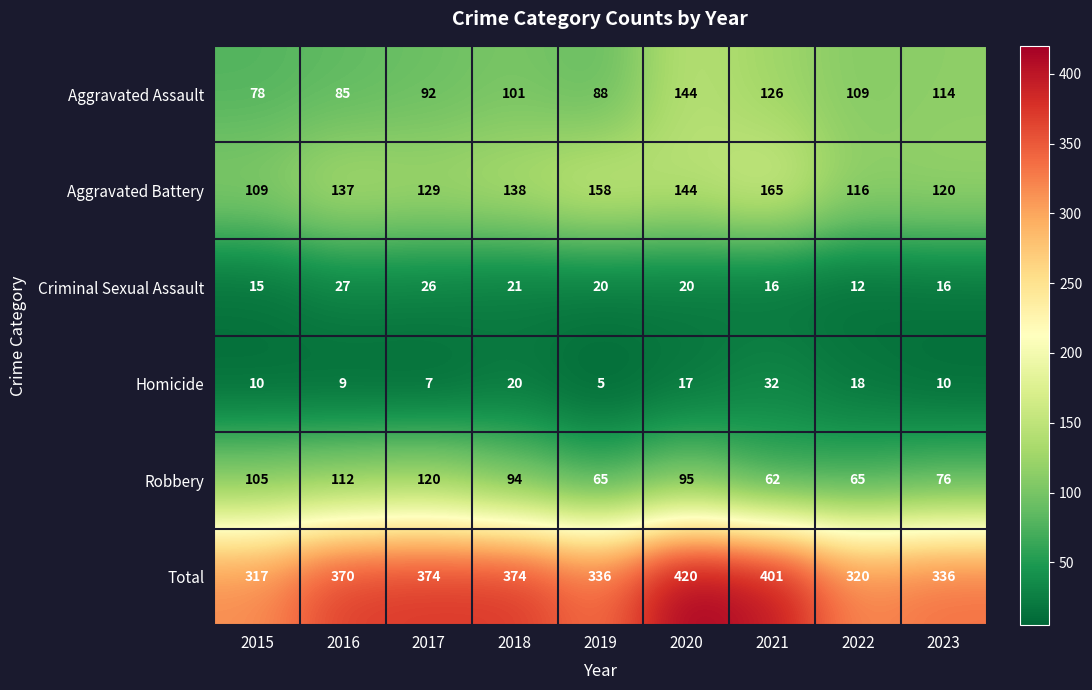

What is the total value across all series at 2018?

748